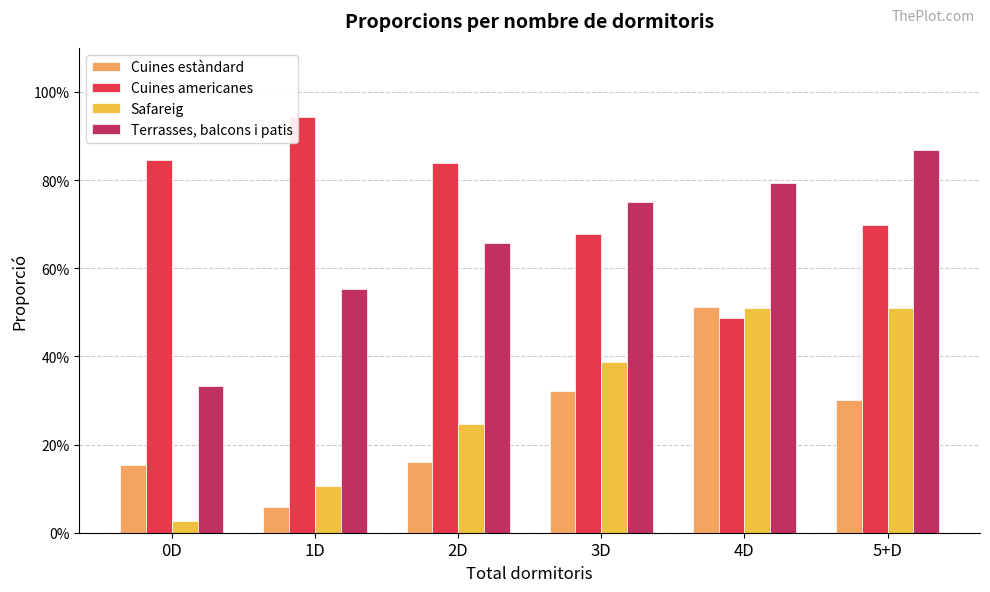

What is the difference between the maximum and minimum values in the Safareig series?

0.5